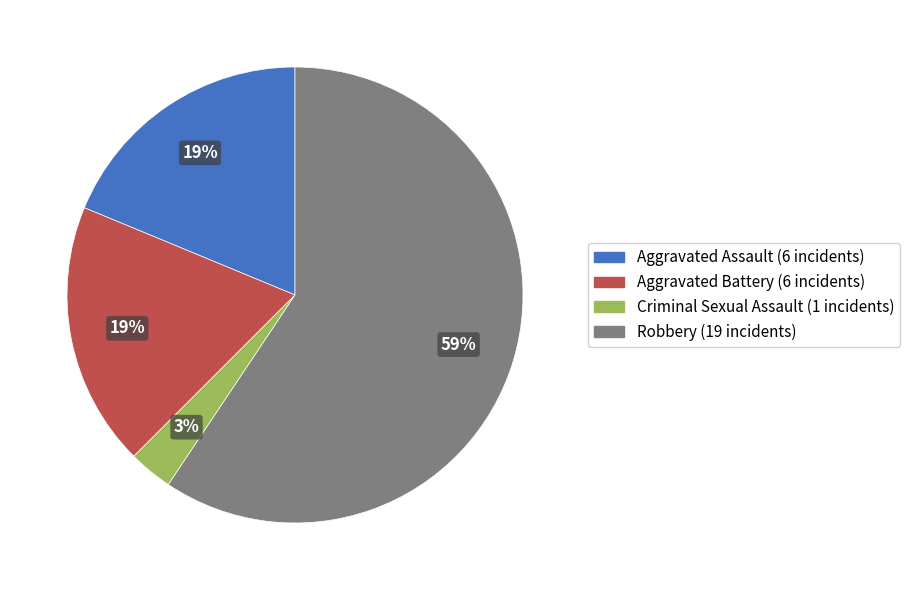

Do Aggravated Battery and Robbery together represent more than half of the pie?

Yes